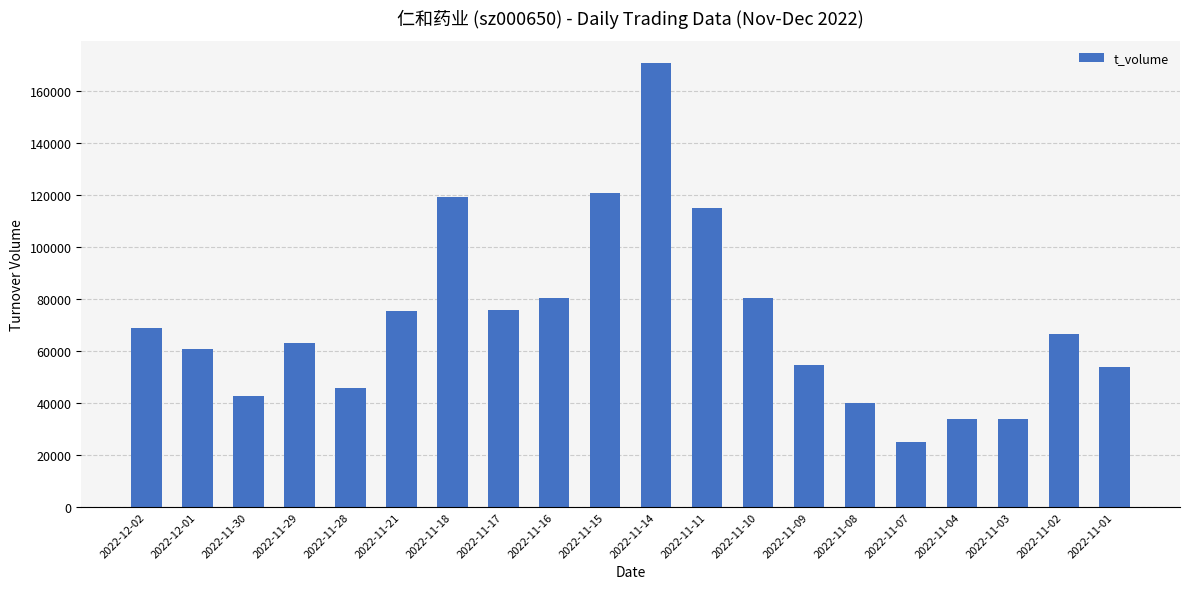

The chart shows a value of 170589 at 2022-11-14. True or false?

True